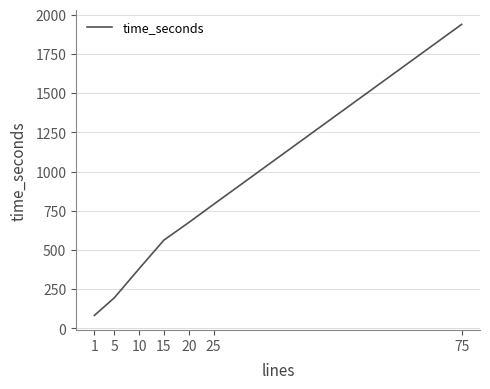

True or false: the data has more than 2 interior local peaks.

False